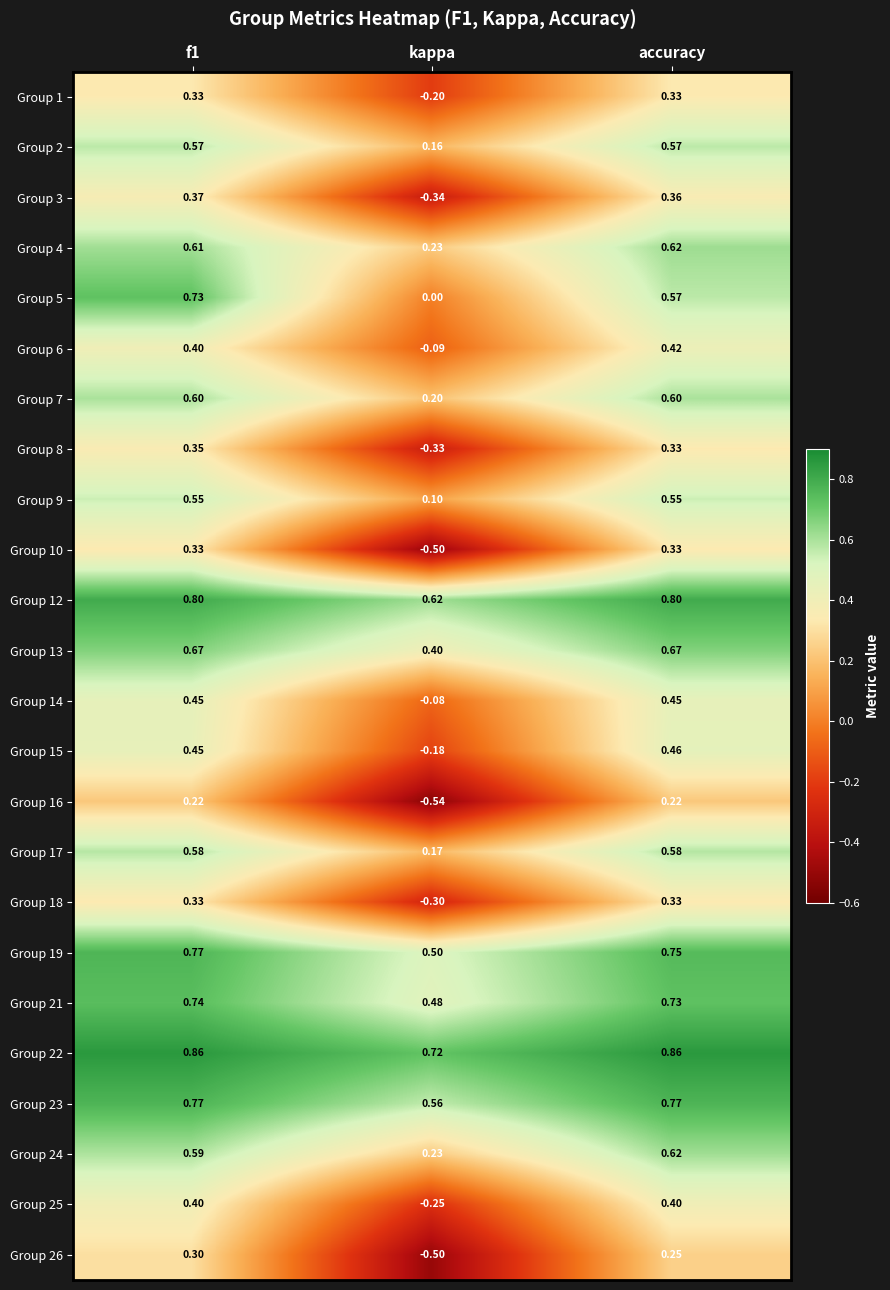

At which category does the chart reach its minimum across all series?

kappa